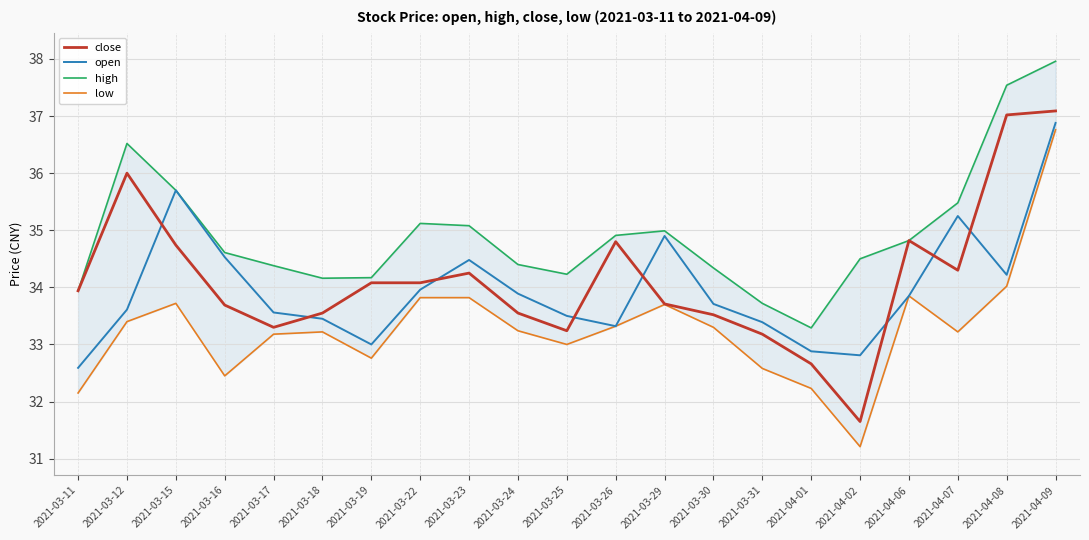

Where is open nearest to the value 34?

2021-03-22